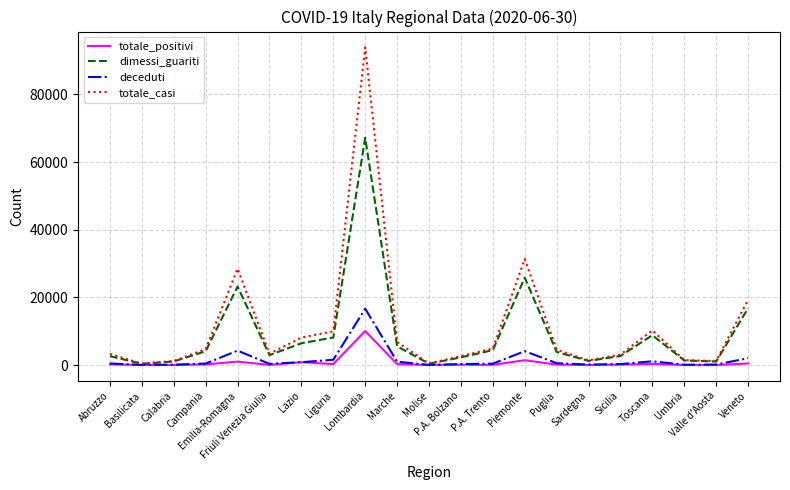

Rank the series by their maximum value, from lowest to highest.

totale_positivi, deceduti, dimessi_guariti, totale_casi